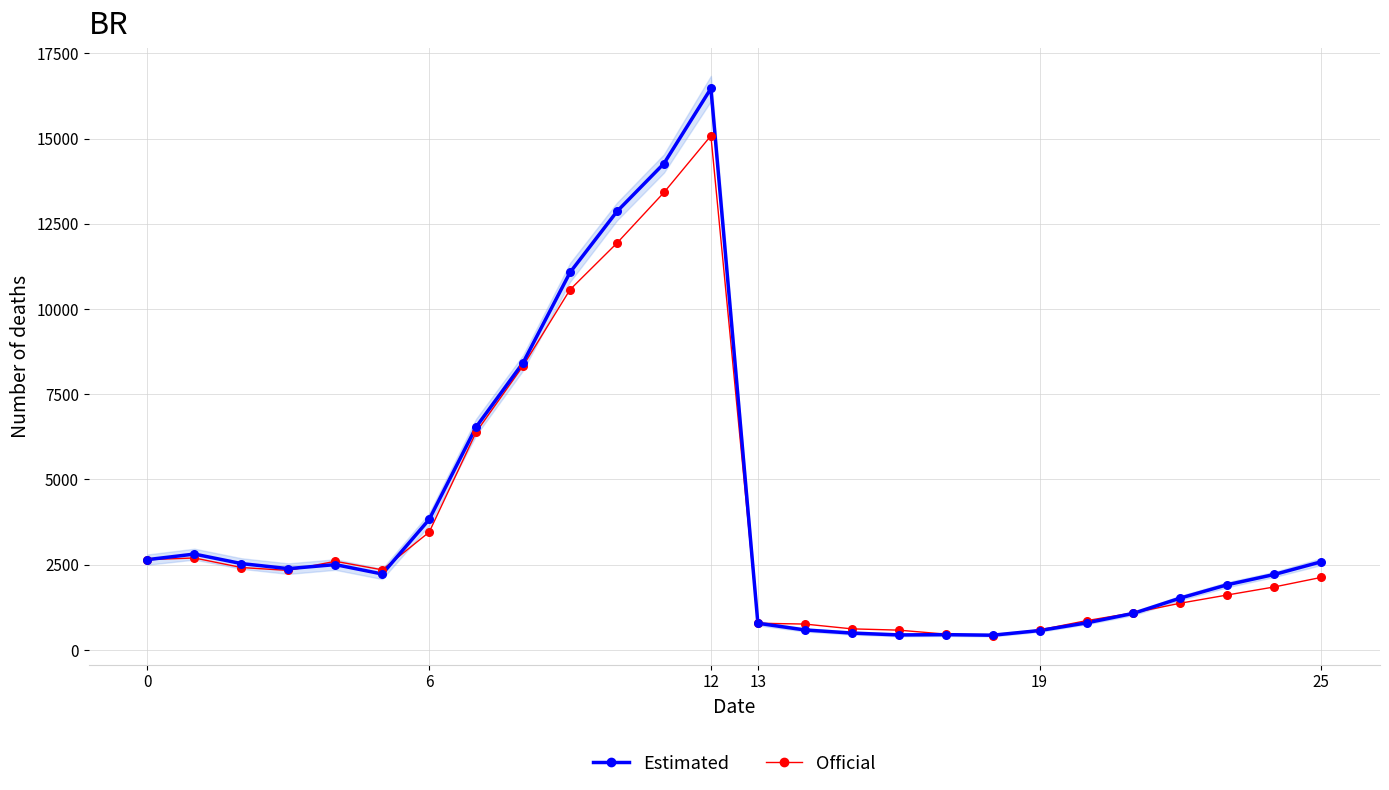

Is the value of Official at 18 greater than the value of Estimated at 19?

No